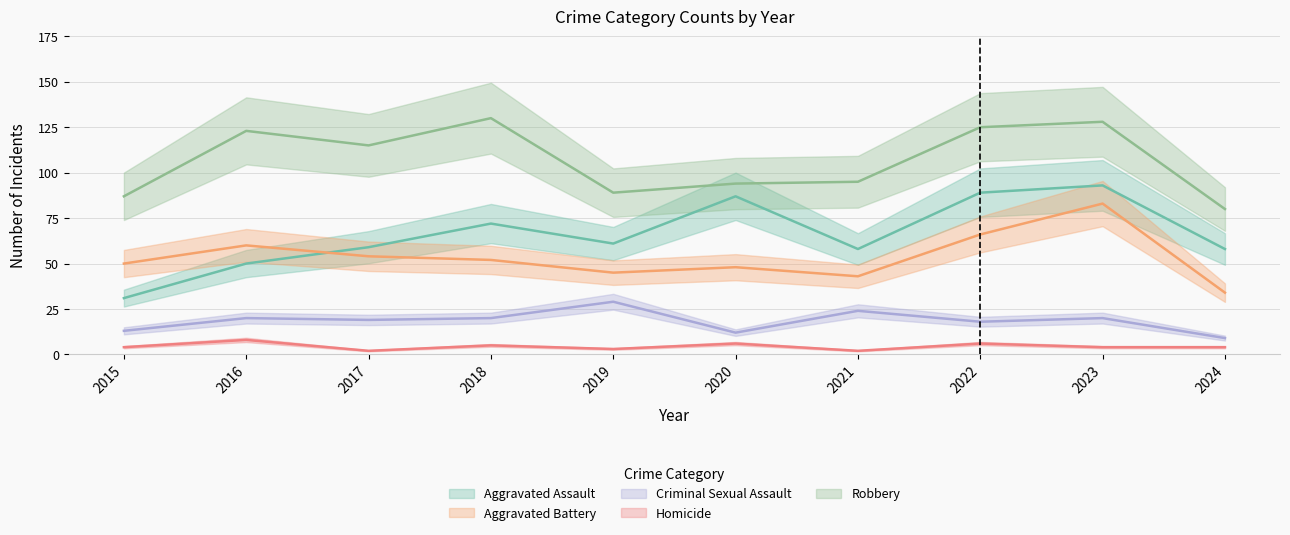

True or false: Aggravated Assault and Robbery cross at least once.

False